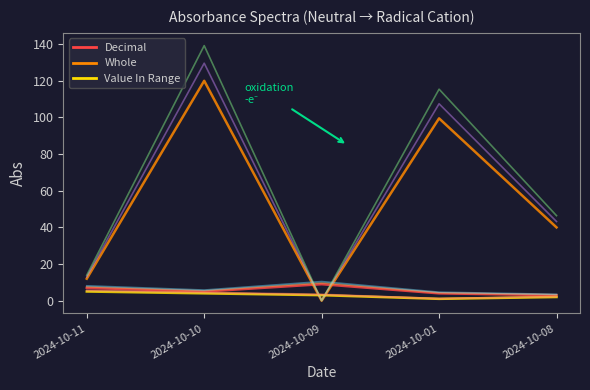

What is the spread (max minus min) of values at 2024-10-01?

114.4